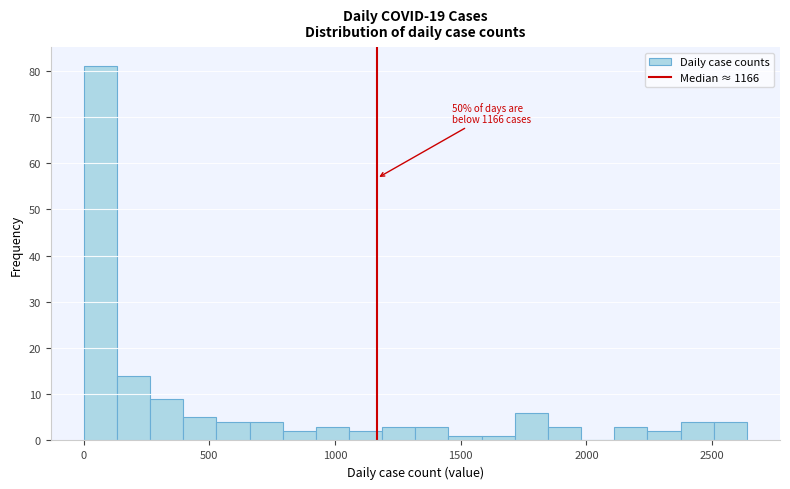

Around what value on the x-axis is the tallest bar? Give the approximate position of its centre, as read against the axis.

50